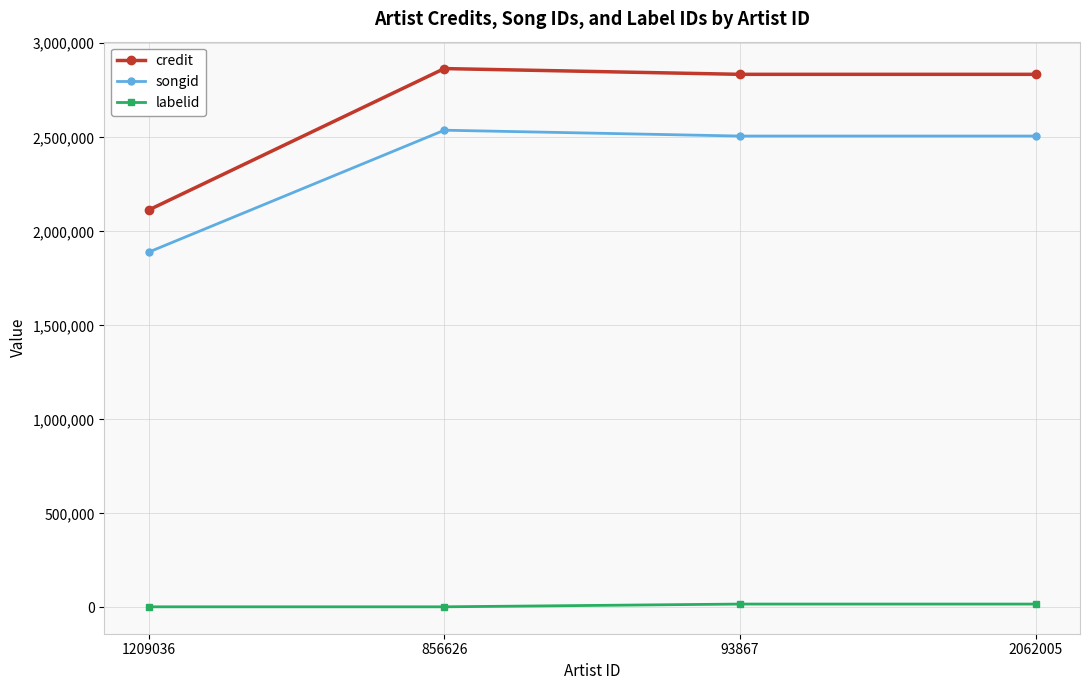

Reading left to right, extract all data points from this chart.

credit: 2113342	2865485	2834904	2834904
songid: 1889309	2537771	2506703	2506703
labelid: 3267	3267	17887	17887